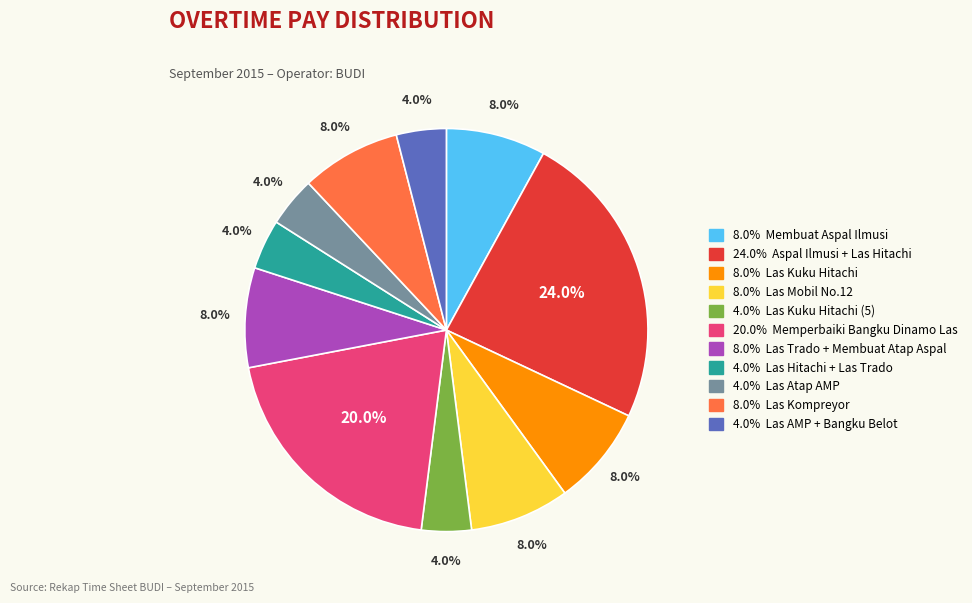

Is there a majority slice in this chart?

No